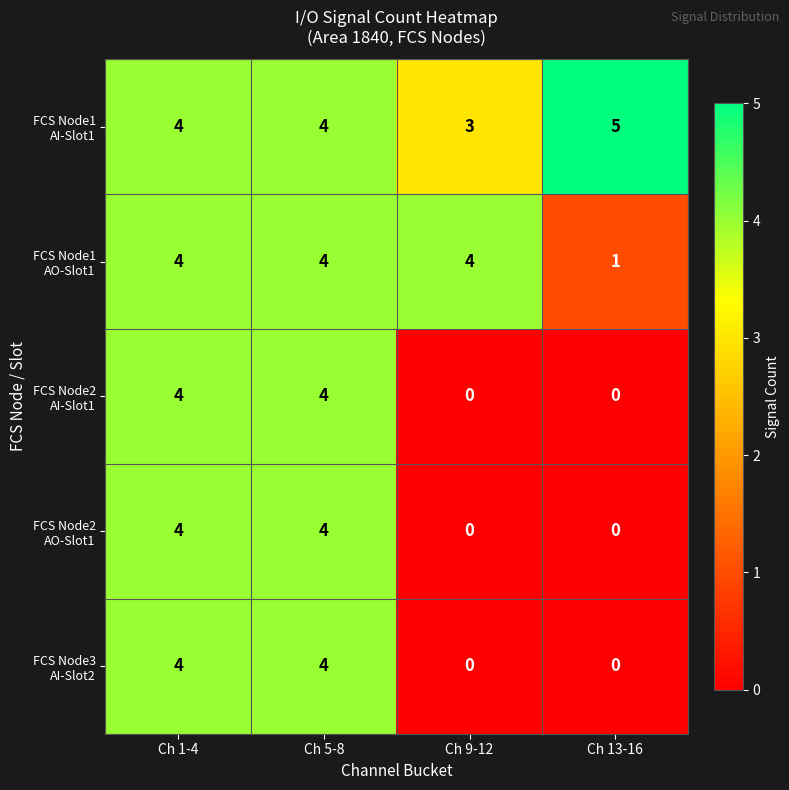

What is the total value across all series at Ch 5-8?

20